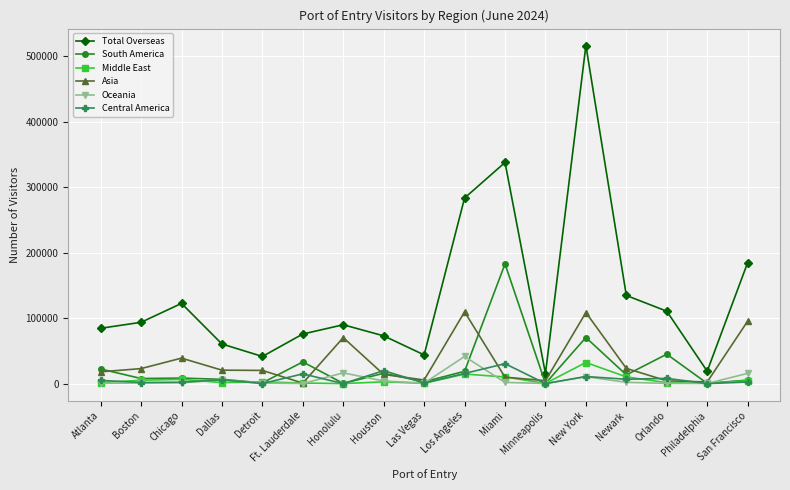

Between Houston and New York, which series saw the biggest shift?

Total Overseas